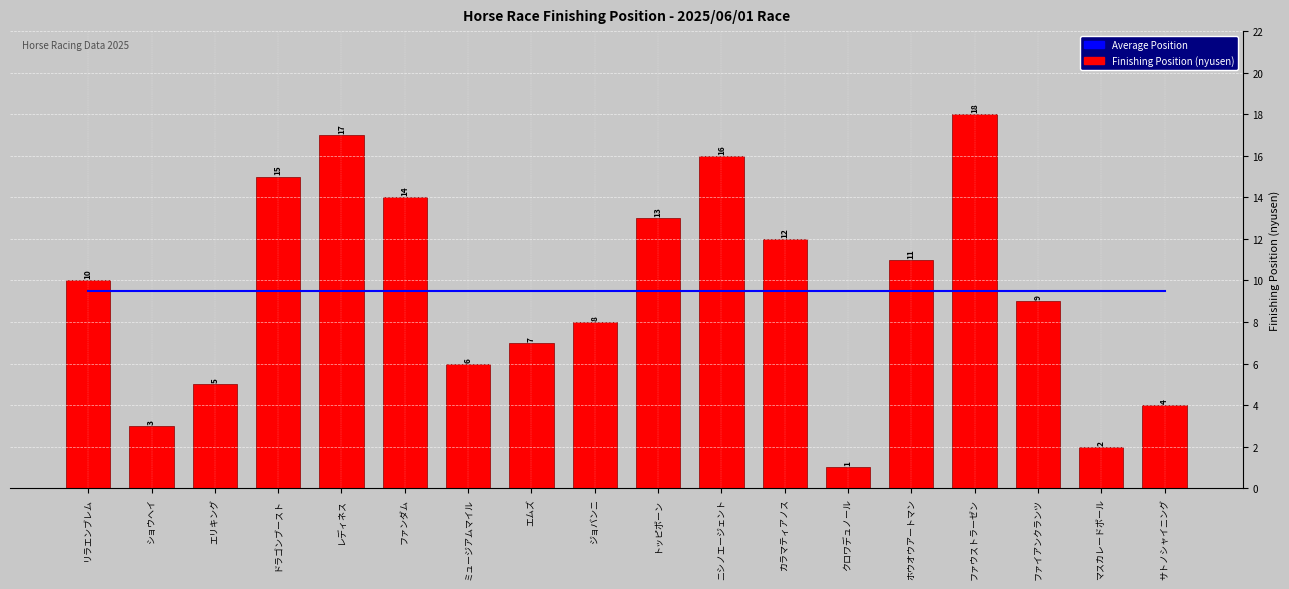

At which category does the chart reach its minimum across all series?

クロワデュノール